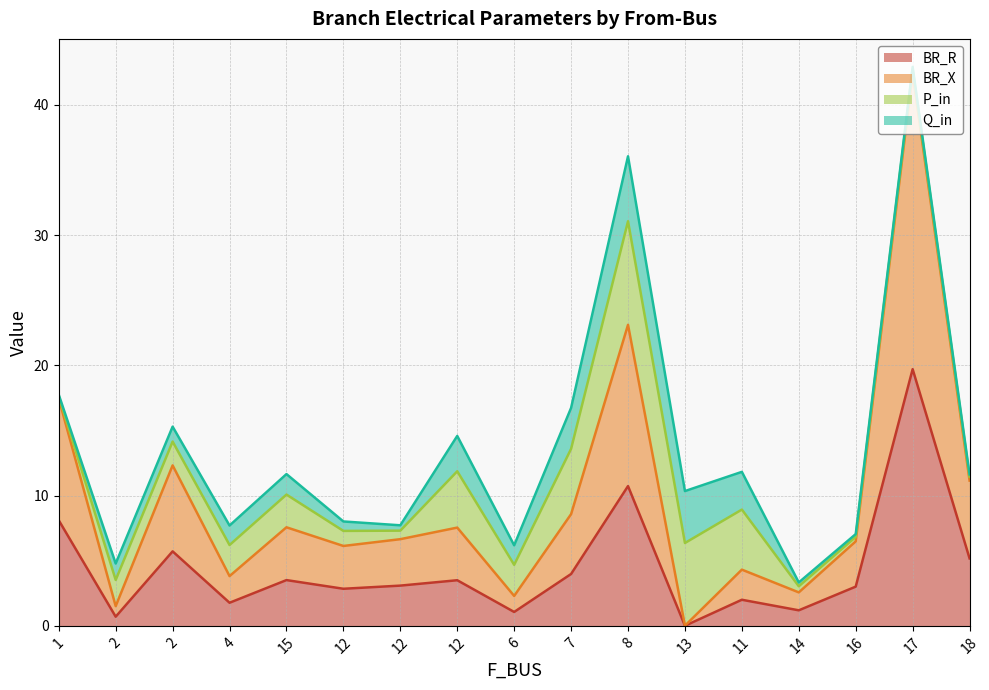

What is the sum of the BR_X values at 17 and 12?

50.0